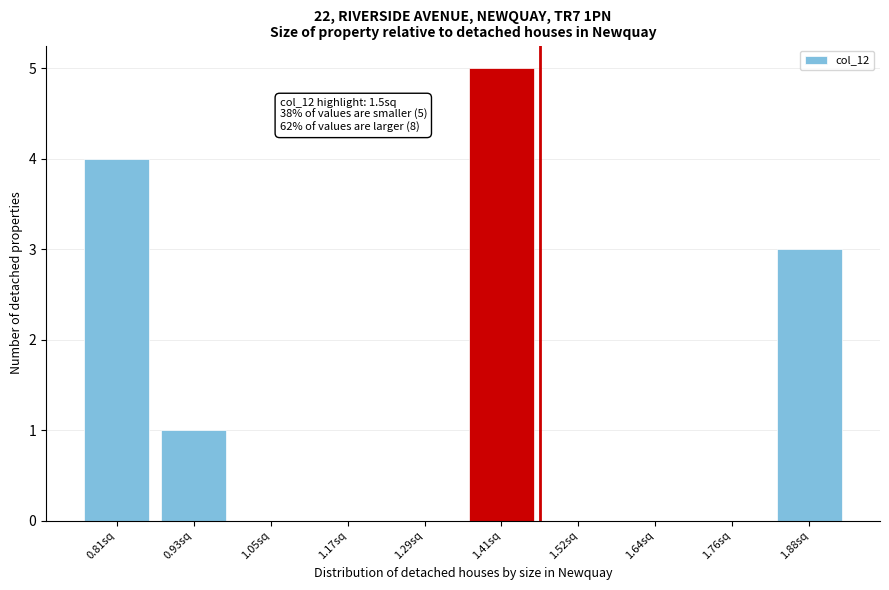

Reading right to left, transcribe all the data shown in this chart.

1.88sq=3	1.76sq=0	1.64sq=0	1.52sq=0	1.41sq=5	1.29sq=0	1.17sq=0	1.05sq=0	0.93sq=1	0.81sq=4